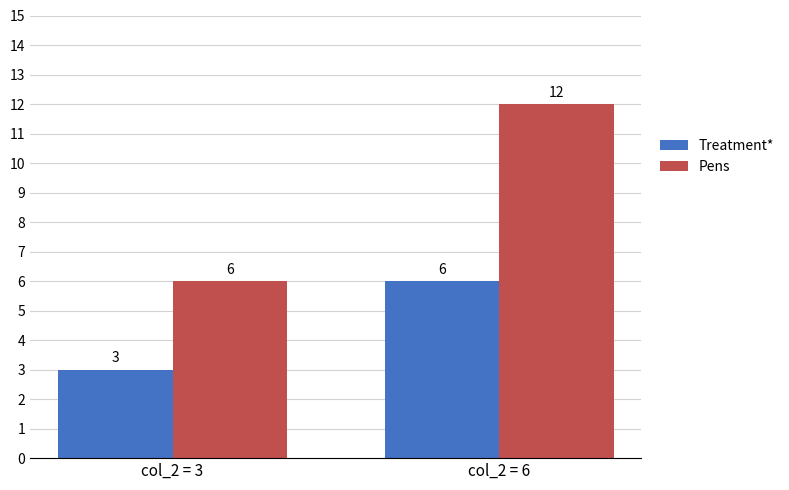

Which series has the largest total across all categories?

Pens